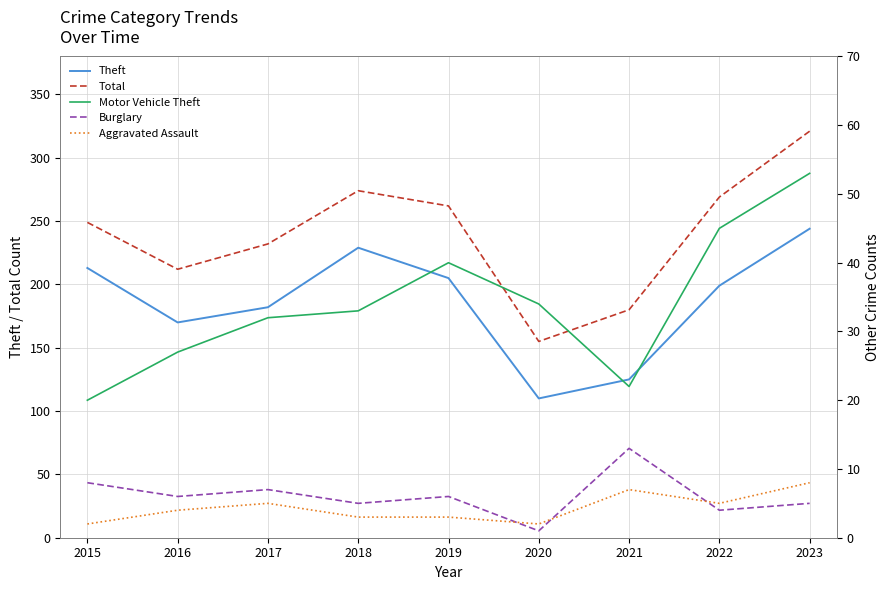

Where is Burglary nearest to the value 7?

2017